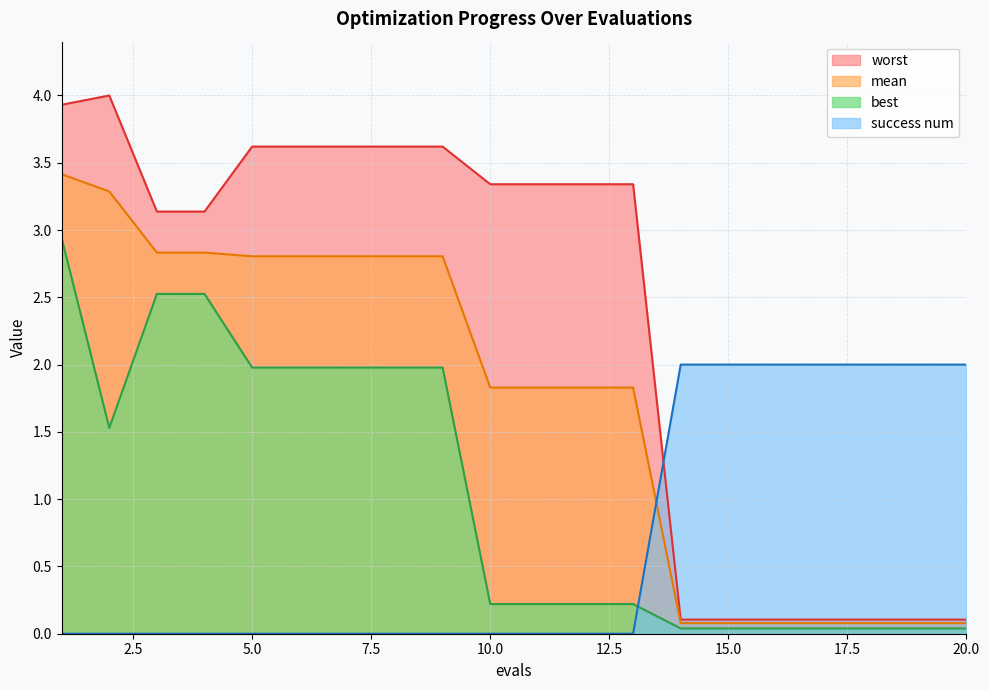

What is the value of the worst point at the 19th from the left?

0.1